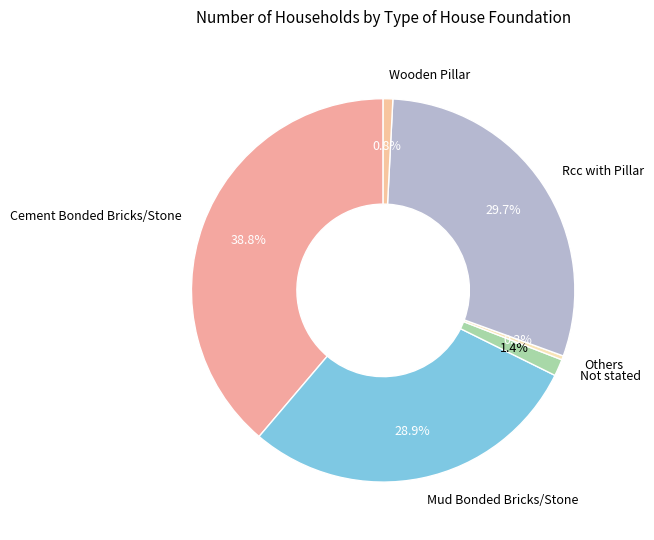

Is there any slice that represents more than half of the pie?

No